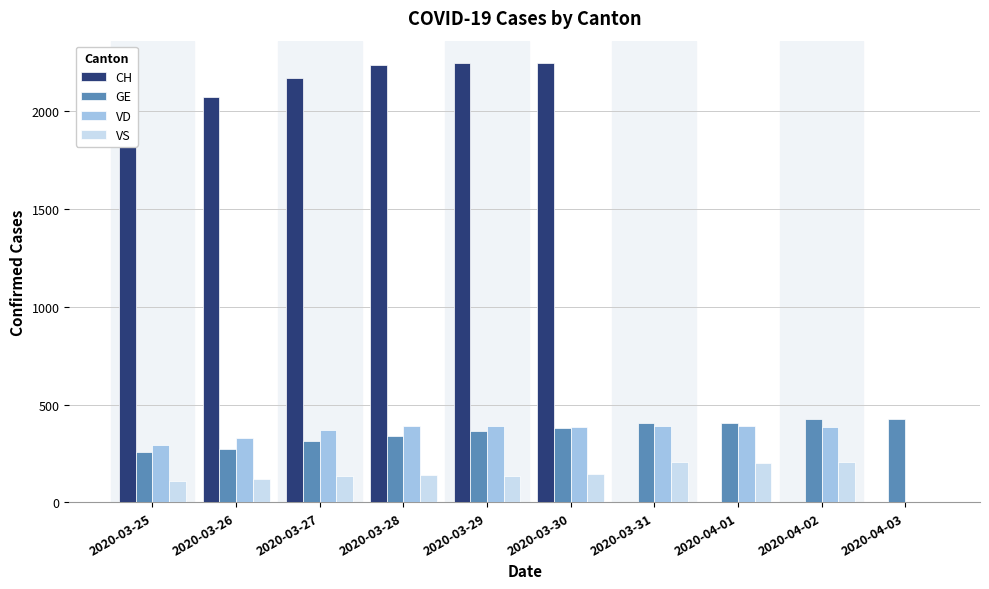

Does the chart contain stacked bars?

No